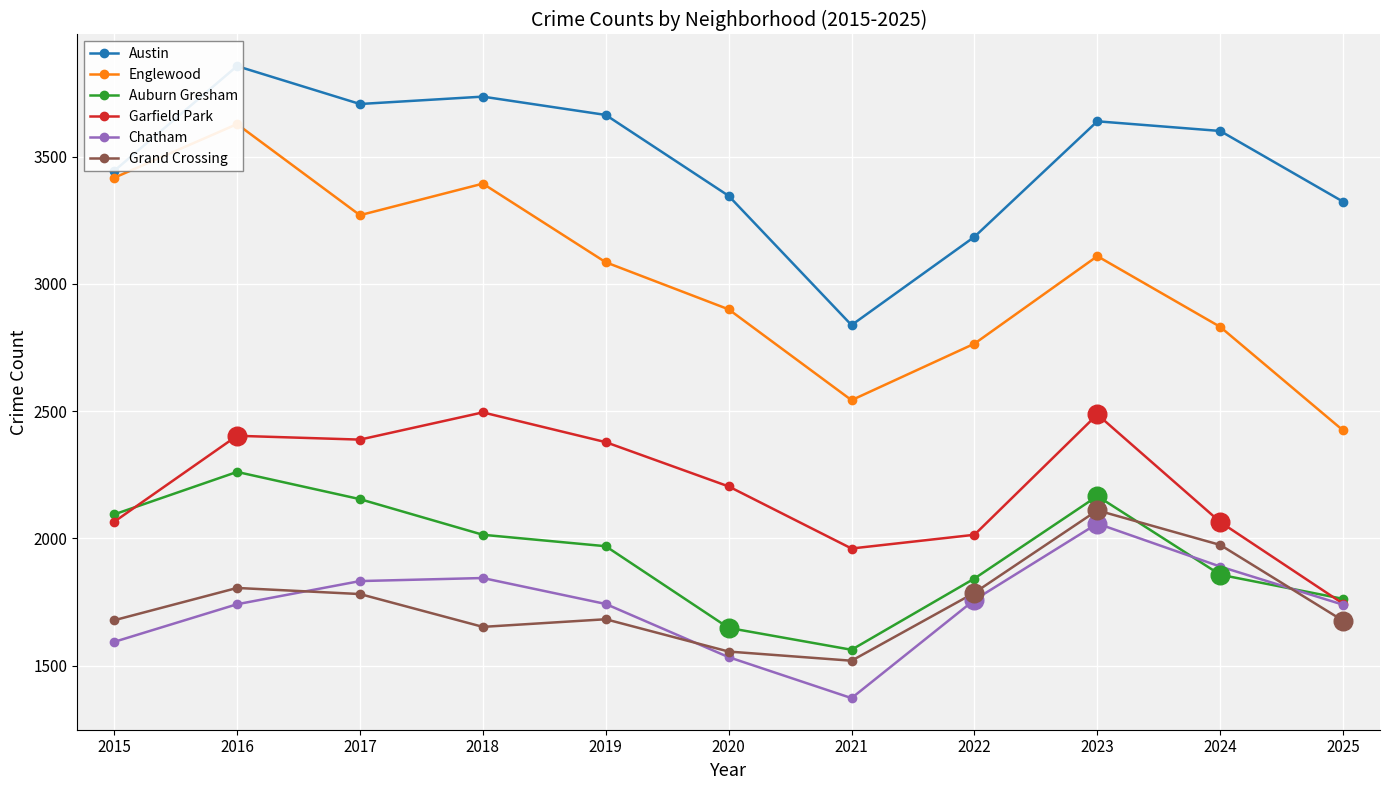

Which series has the largest Y range (max minus min)?

Englewood